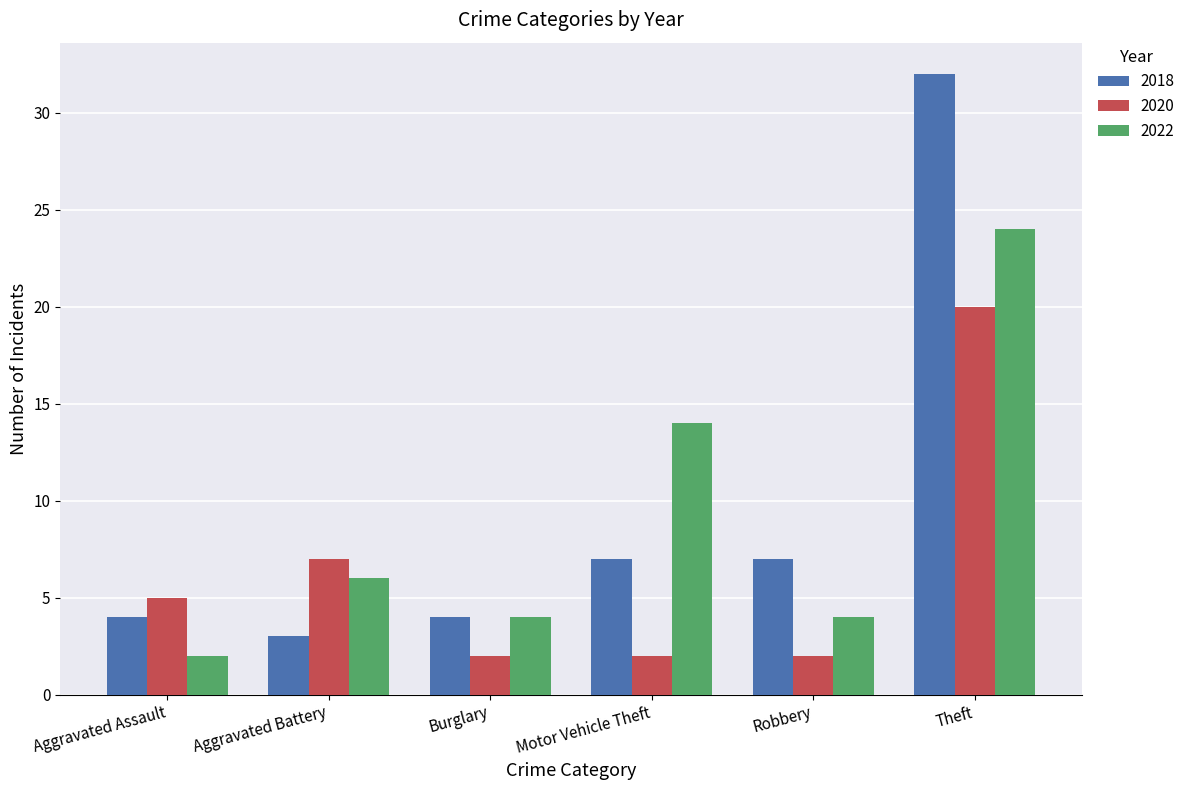

Rank the series by their average value, from highest to lowest.

2018, 2022, 2020